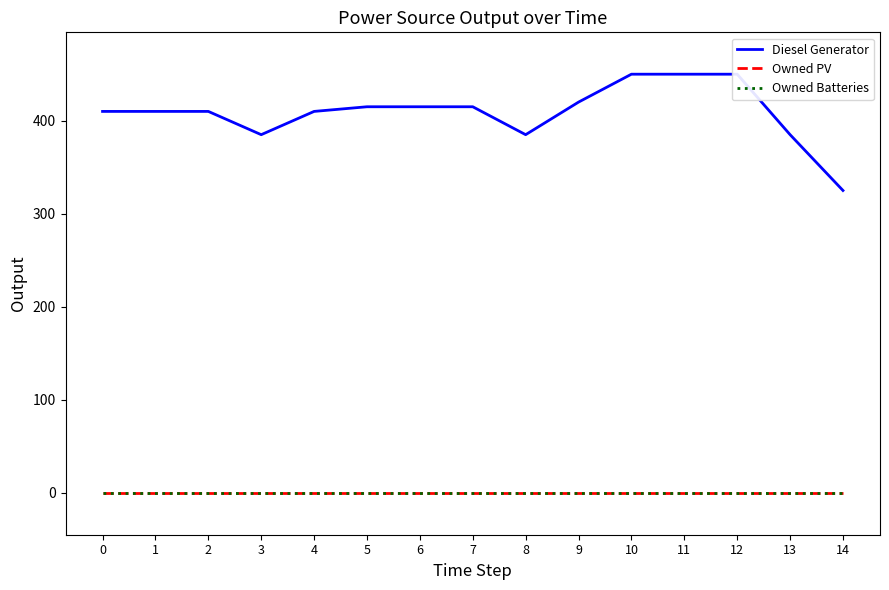

How many interior local valleys does the Diesel Generator series have?

2